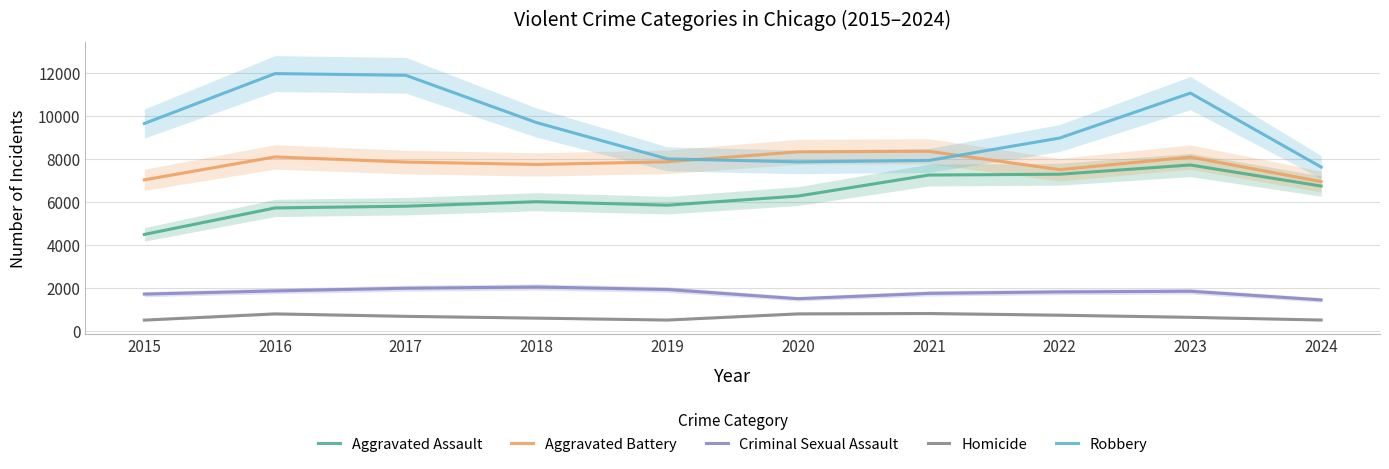

How many values in the Criminal Sexual Assault series are below 1838?

5